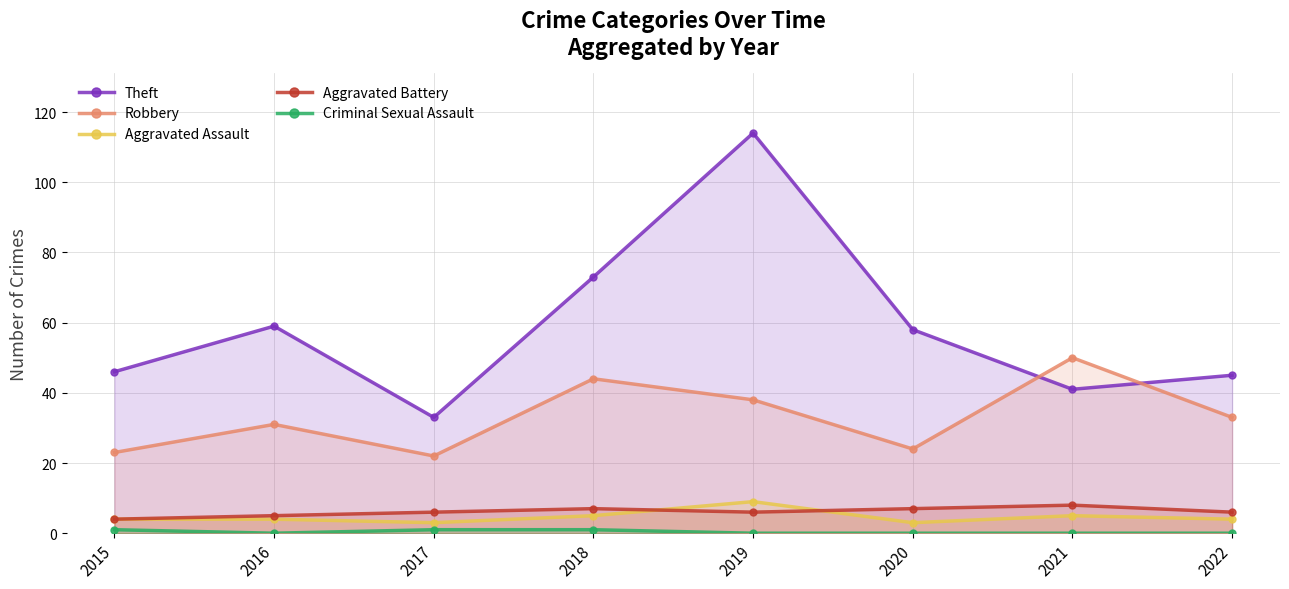

What value does the Robbery series have at 2015, to the nearest 10?

20